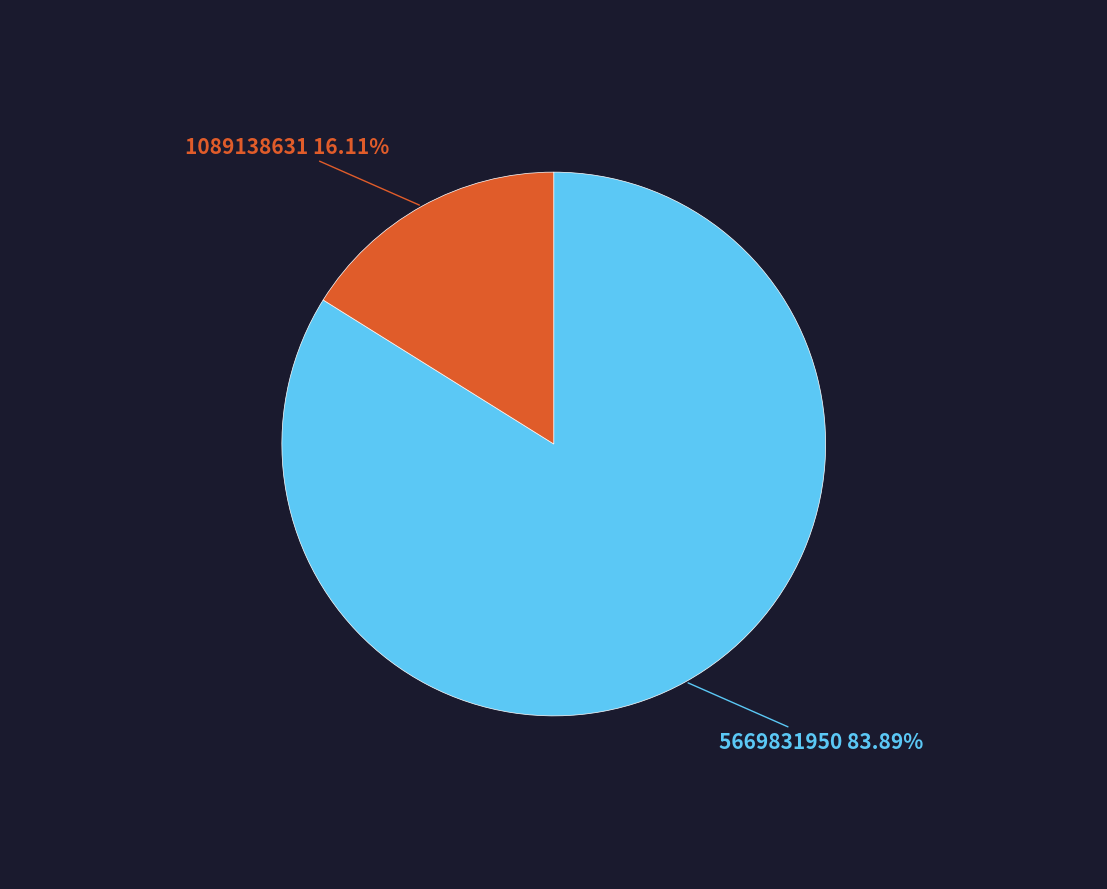

True or false: 1089138631 accounts for 99% of the total.

False